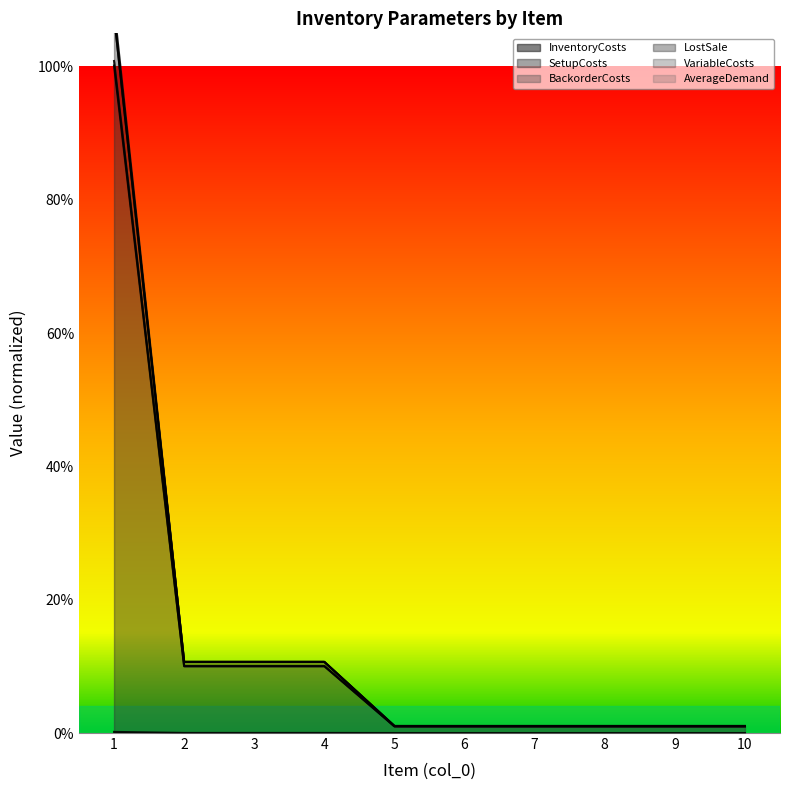

Which series has the widest spread of values?

BackorderCosts